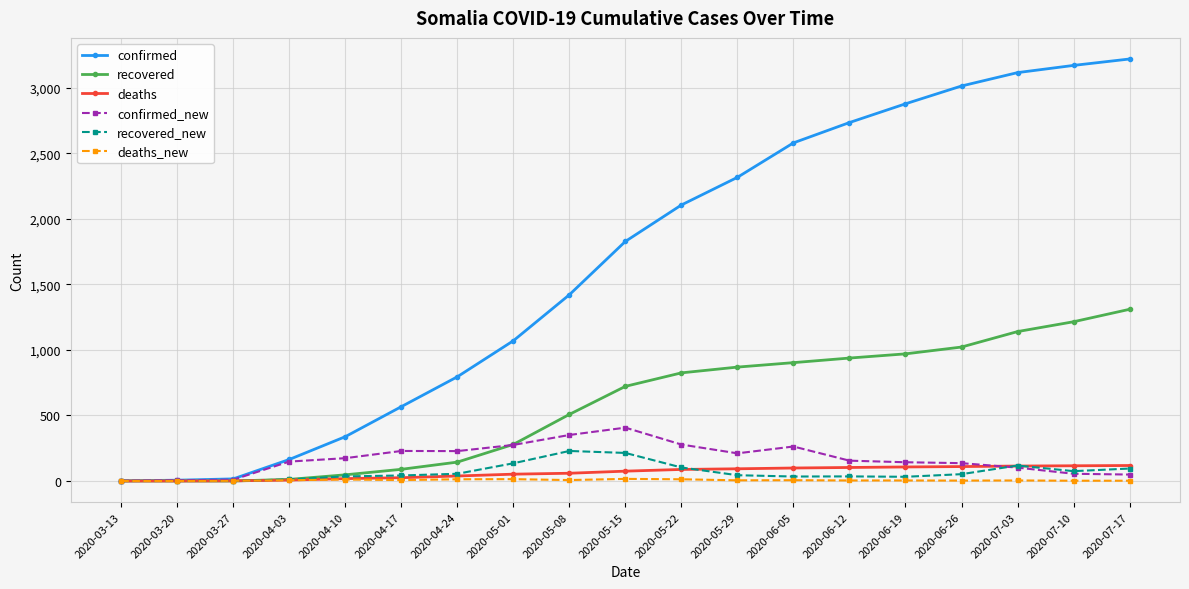

Is the value of deaths_new at 2020-04-10 greater than the value of confirmed_new at 2020-06-19?

No